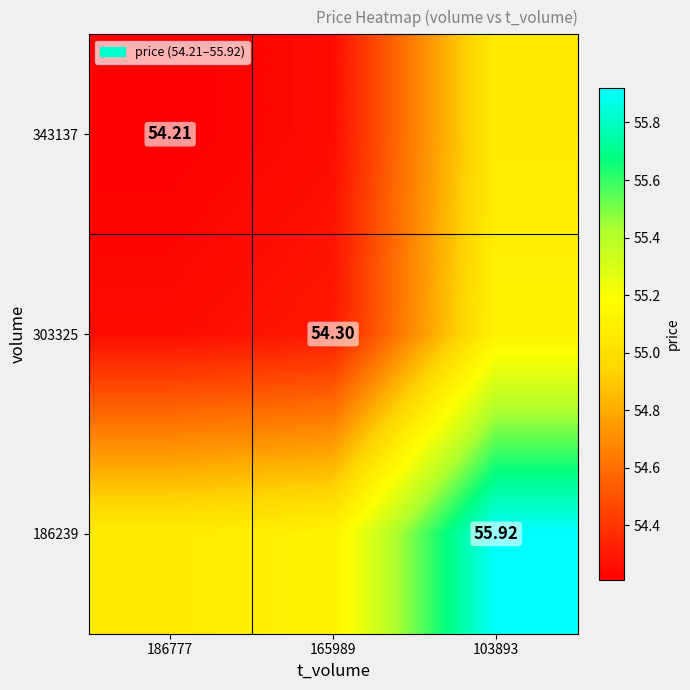

Which label corresponds to the smallest value in the chart?

186777